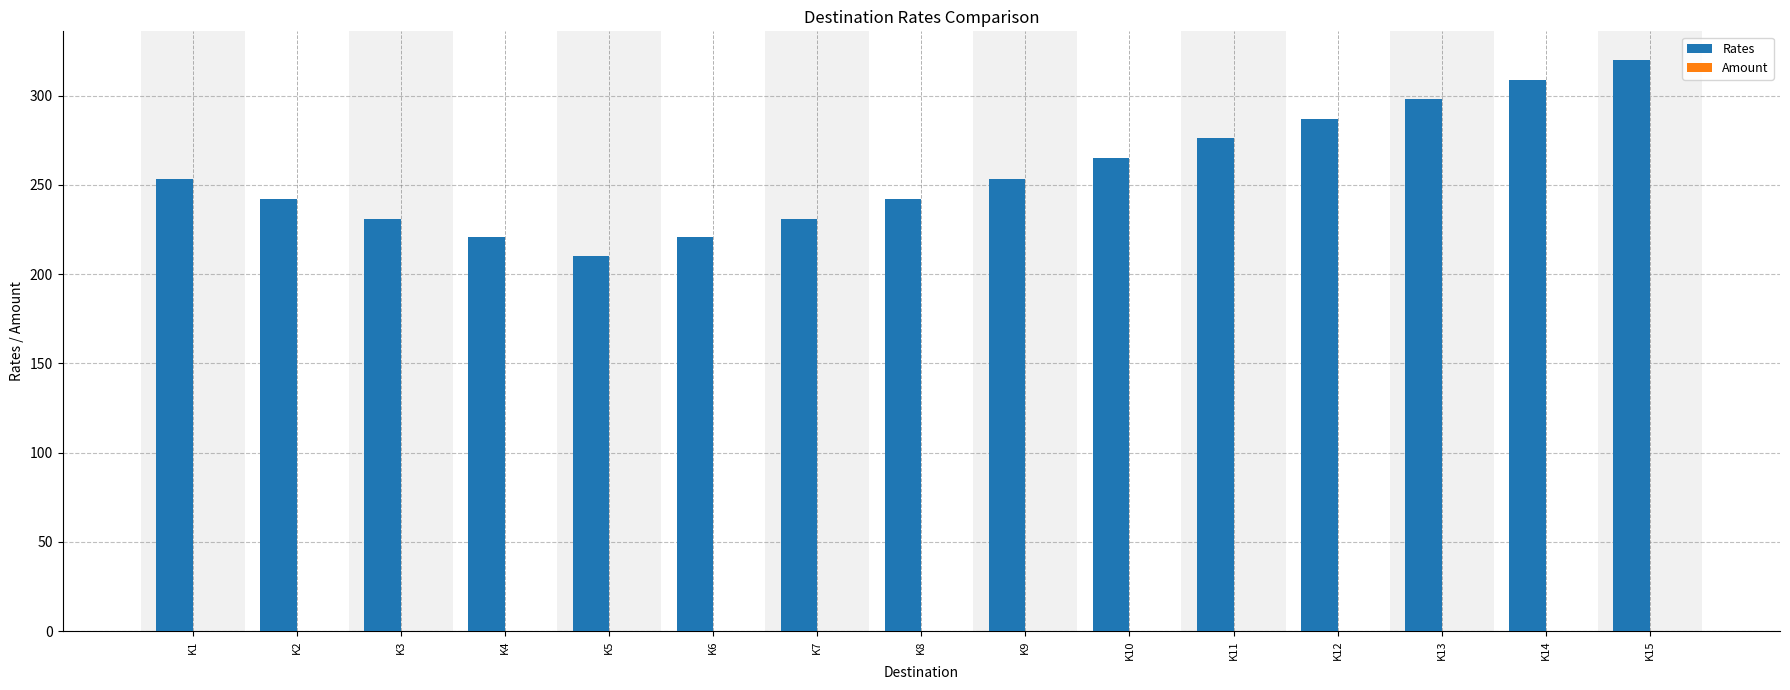

The value at K2 is 242. True or false?

True